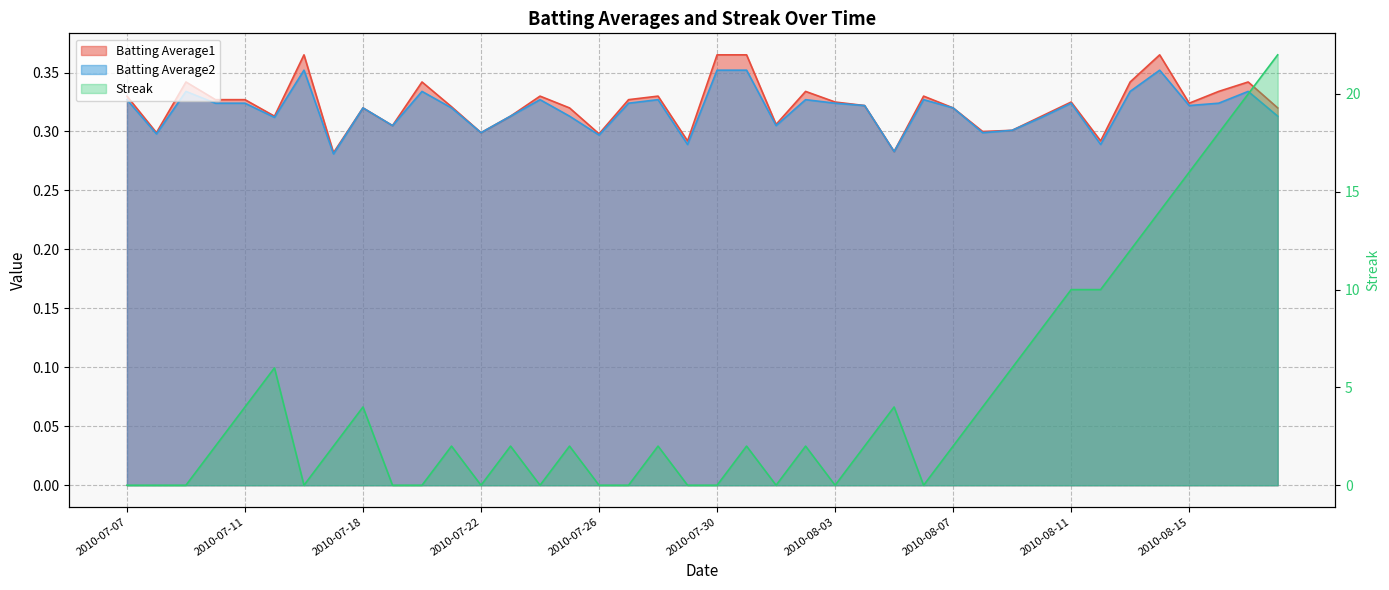

Rank the categories by Batting Average1 value from highest to lowest.

2010-07-16, 2010-07-30, 2010-07-31, 2010-08-14, 2010-07-09, 2010-07-20, 2010-08-13, 2010-08-17, 2010-08-02, 2010-08-16, 2010-07-07, 2010-07-24, 2010-07-28, 2010-08-06, 2010-07-10, 2010-07-11, 2010-07-27, 2010-08-03, 2010-08-11, 2010-08-15, 2010-08-04, 2010-07-21, 2010-07-18, 2010-07-25, 2010-08-07, 2010-08-18, 2010-07-15, 2010-07-23, 2010-08-10, 2010-08-01, 2010-07-19, 2010-08-09, 2010-08-08, 2010-07-08, 2010-07-22, 2010-07-26, 2010-07-29, 2010-08-12, 2010-08-05, 2010-07-17